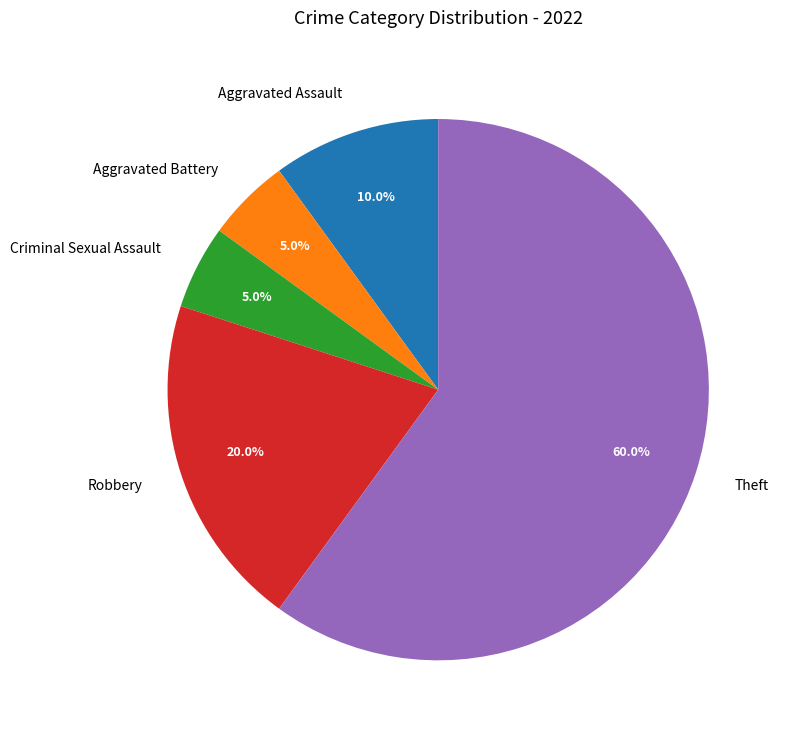

Do Robbery and Theft together represent more than half of the pie?

Yes